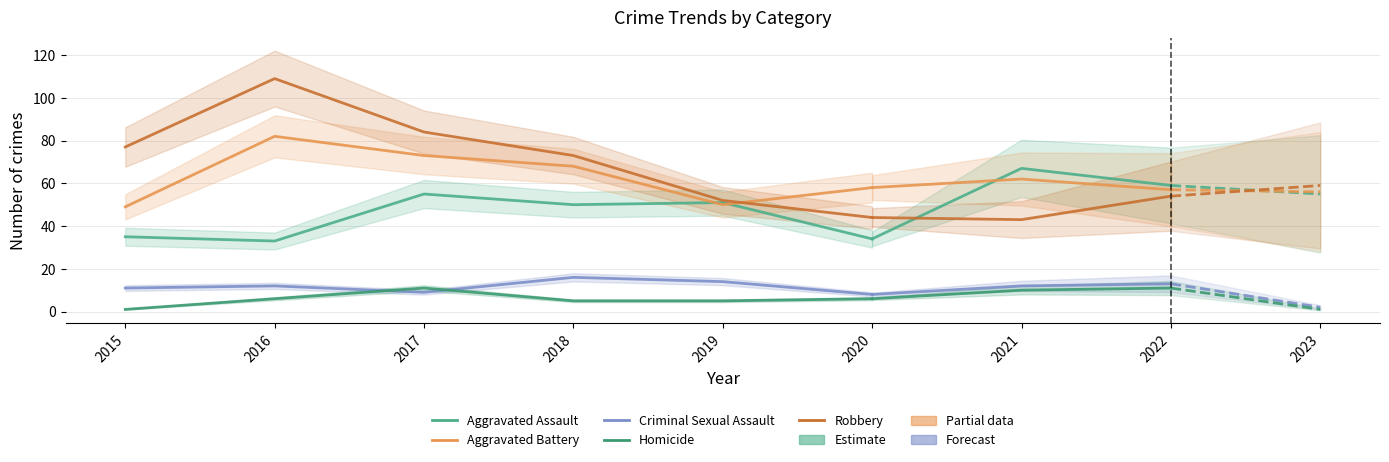

True or false: Criminal Sexual Assault has a value of 8 at 2020.

True